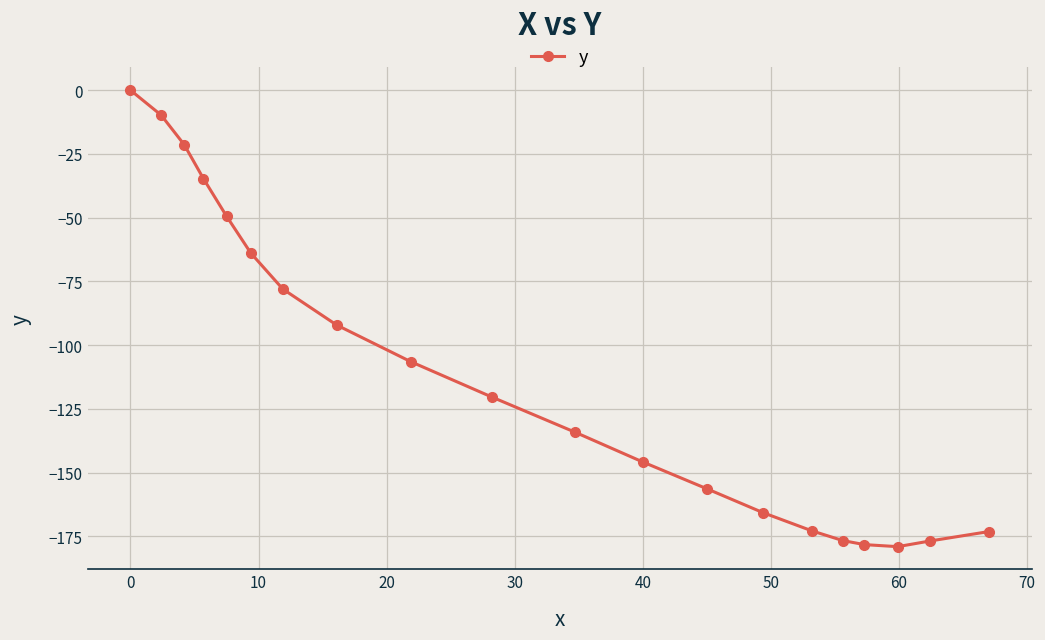

How many distinct data groups are displayed?

1